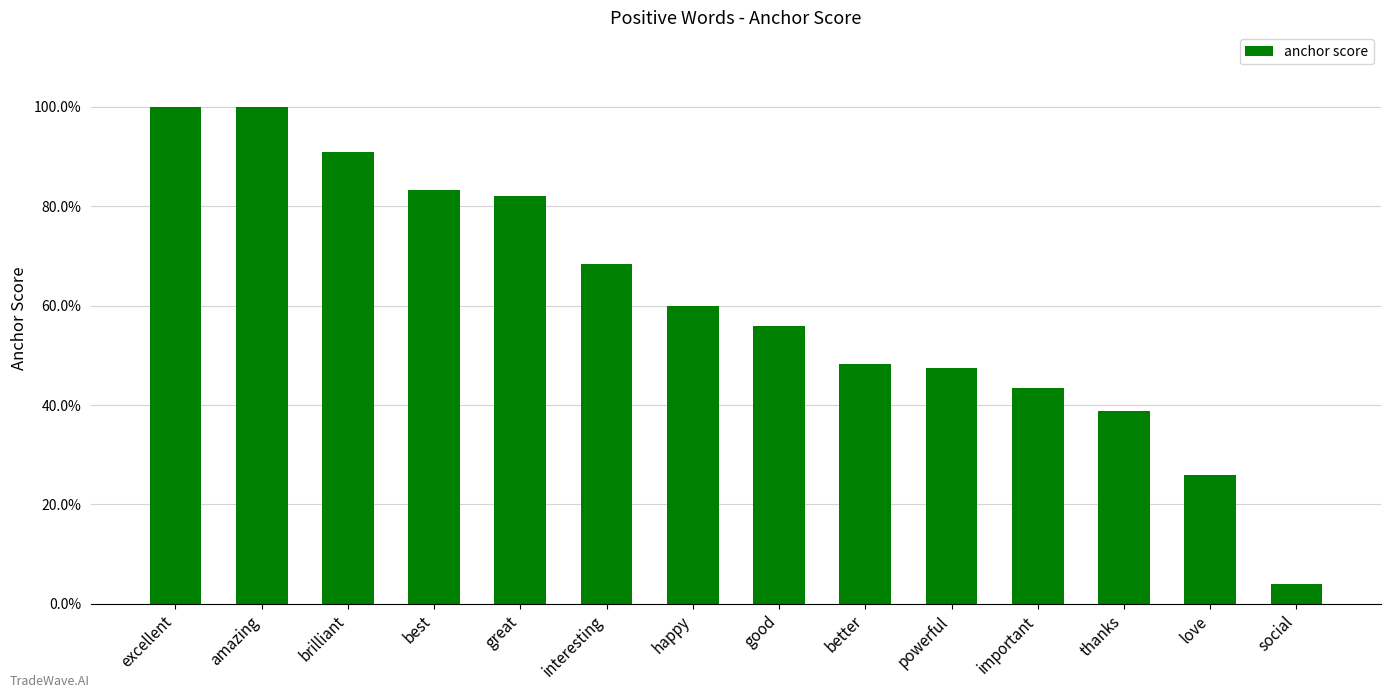

Does the chart contain any negative values?

No